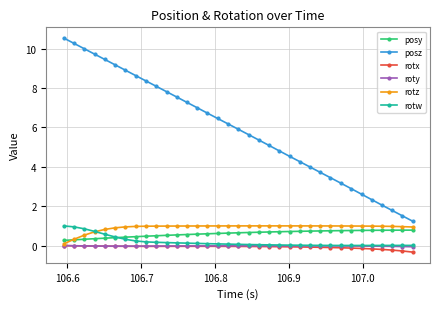

In rotx, how many points are higher than both neighbors (excluding endpoints)?

1